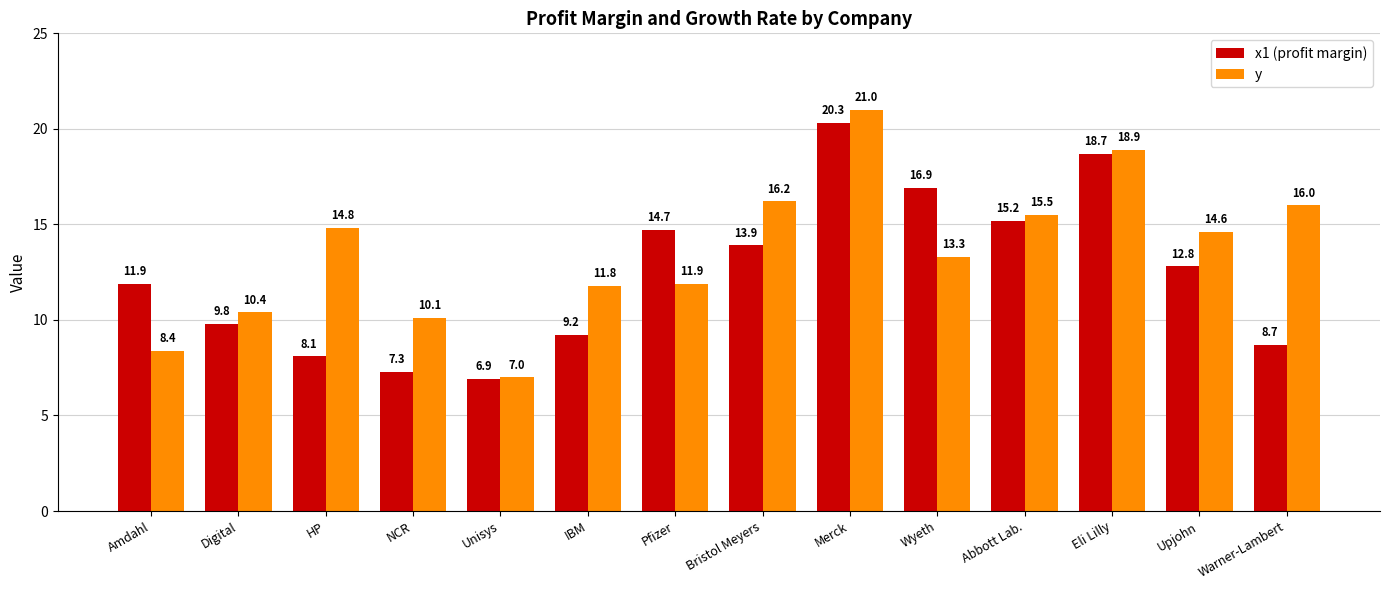

The value of x1 (profit margin) at HP is 8.1. True or false?

True